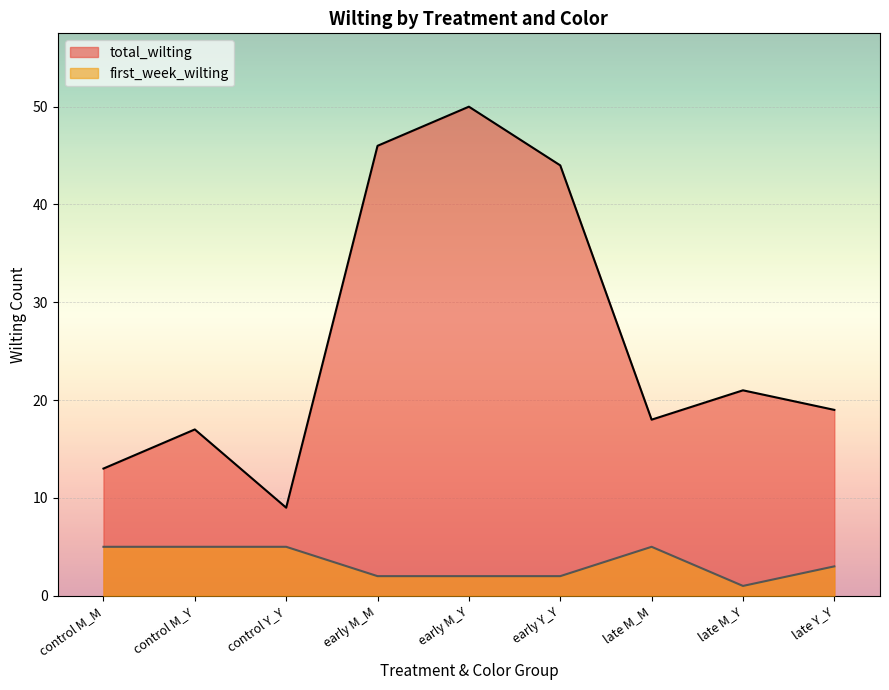

At which label does first_week_wilting reach its peak?

control M_M